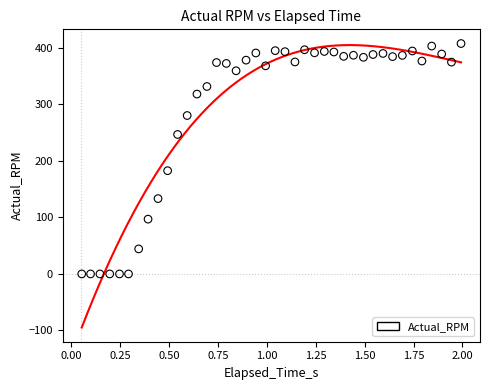

What Y value in the scatter plot is closest to 203?

182.6